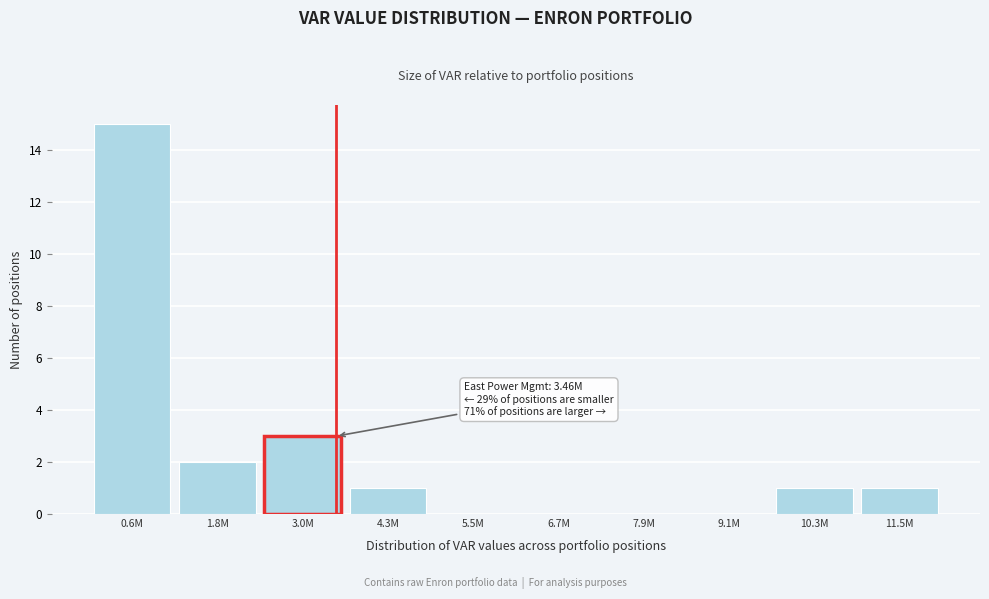

Reading right to left, list all the values displayed in this chart.

11.5M=1	10.3M=1	9.1M=0	7.9M=0	6.7M=0	5.5M=0	4.3M=1	3.0M=3	1.8M=2	0.6M=15